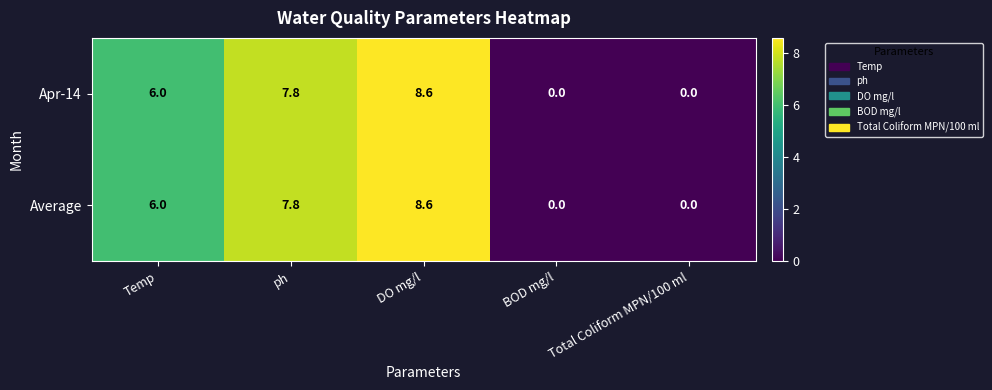

At which label does Apr-14 reach its peak?

DO mg/l